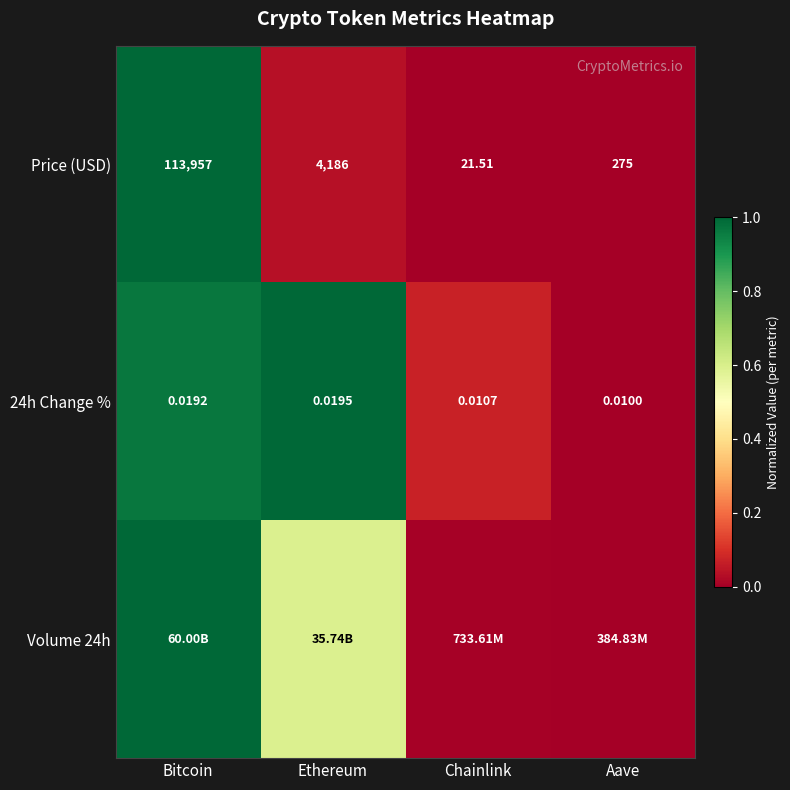

List the labels in order of 24h Change % value, smallest first.

Aave, Chainlink, Bitcoin, Ethereum